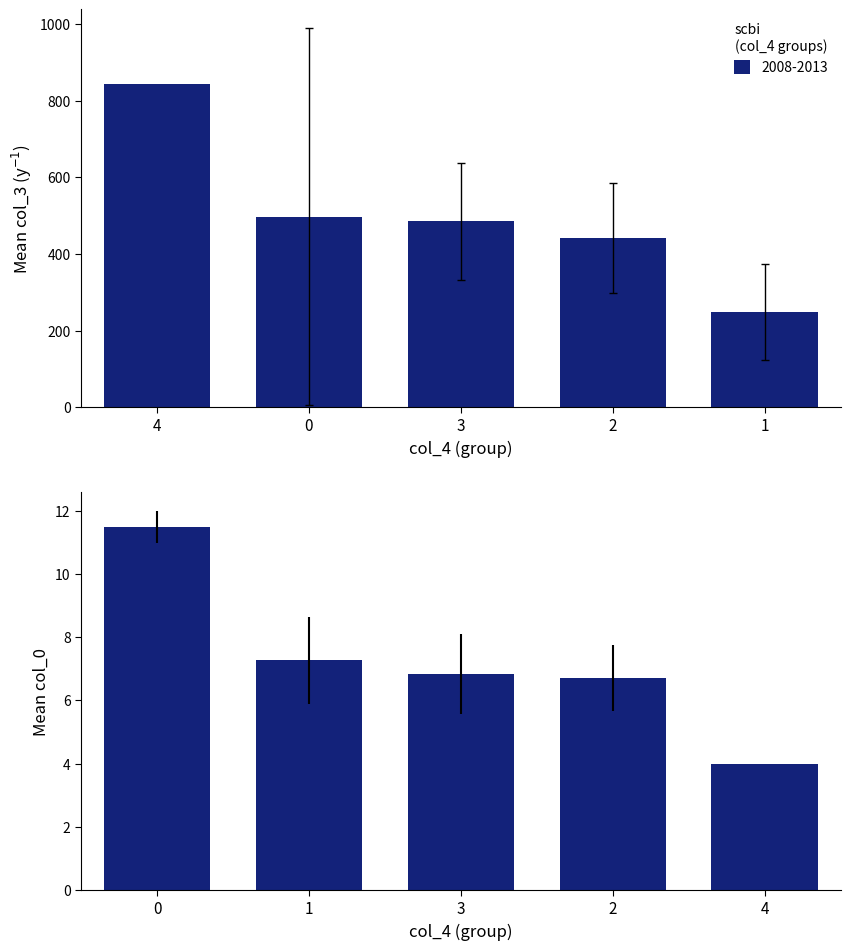

The chart shows a value of 6.7 at 2. True or false?

True